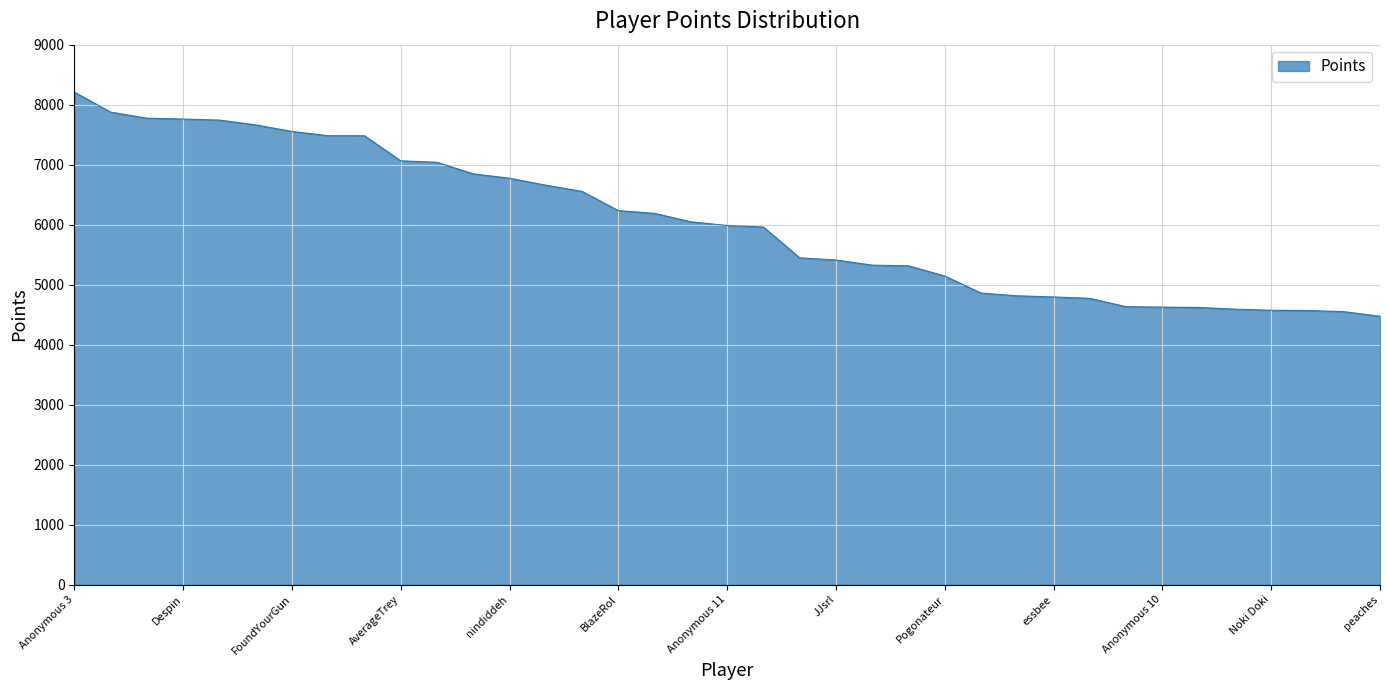

What is the difference between the maximum and minimum values?

3736